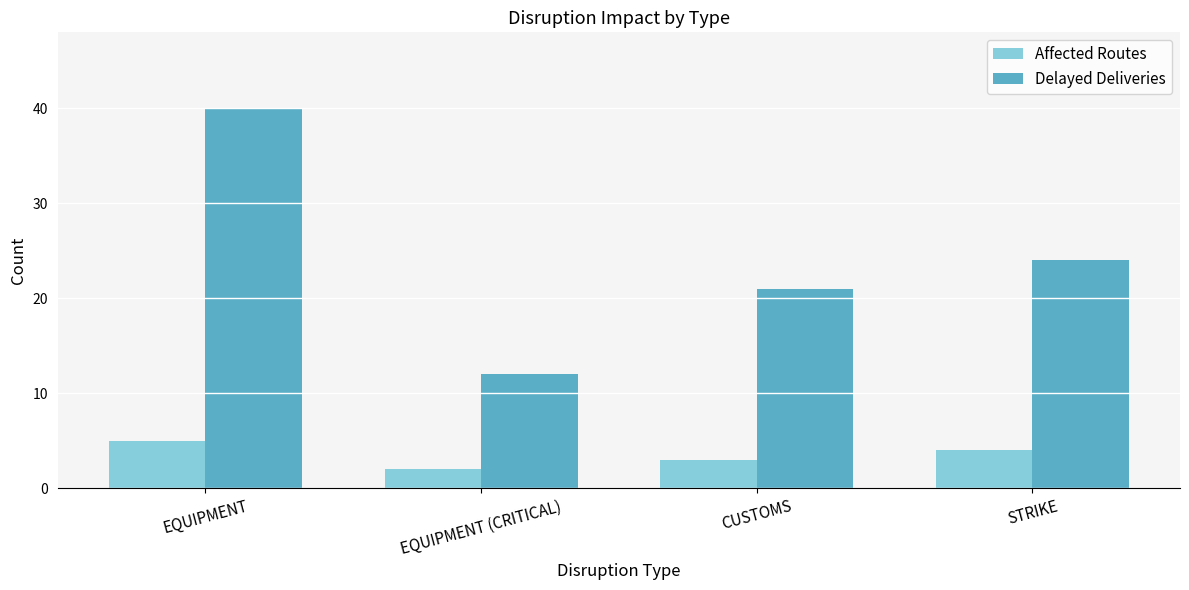

The Affected Routes series shows 3 at CUSTOMS. True or false?

True